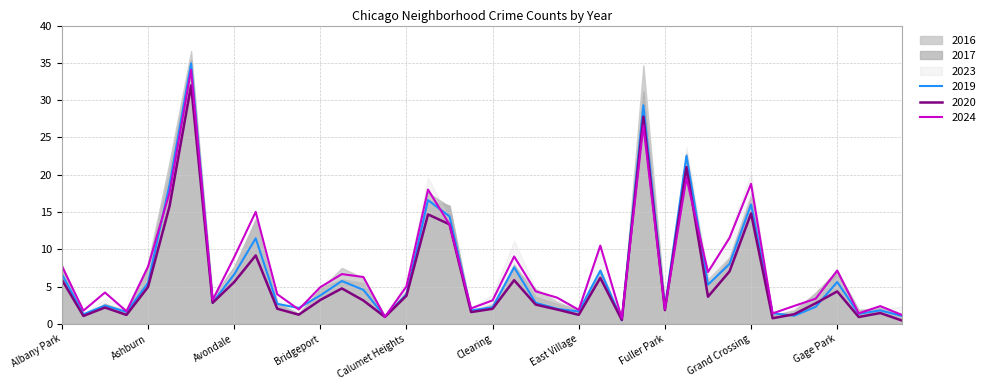

The value of 2019 at Grand Crossing is 7.8. True or false?

False